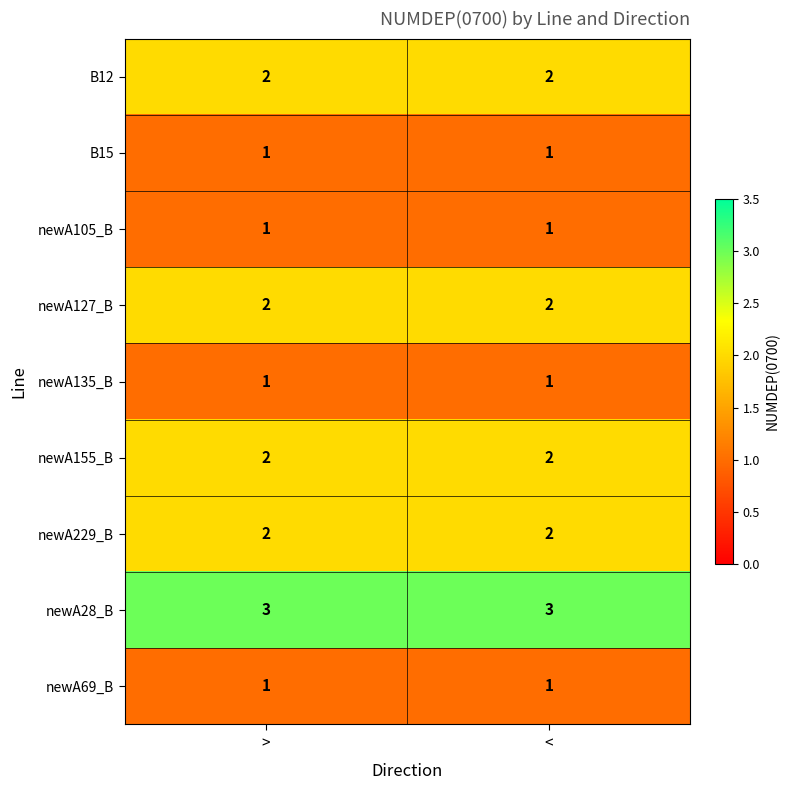

Reading left to right, list all the values displayed in this chart.

B12: >=2	<=2
B15: >=1	<=1
newA105_B: >=1	<=1
newA127_B: >=2	<=2
newA135_B: >=1	<=1
newA155_B: >=2	<=2
newA229_B: >=2	<=2
newA28_B: >=3	<=3
newA69_B: >=1	<=1